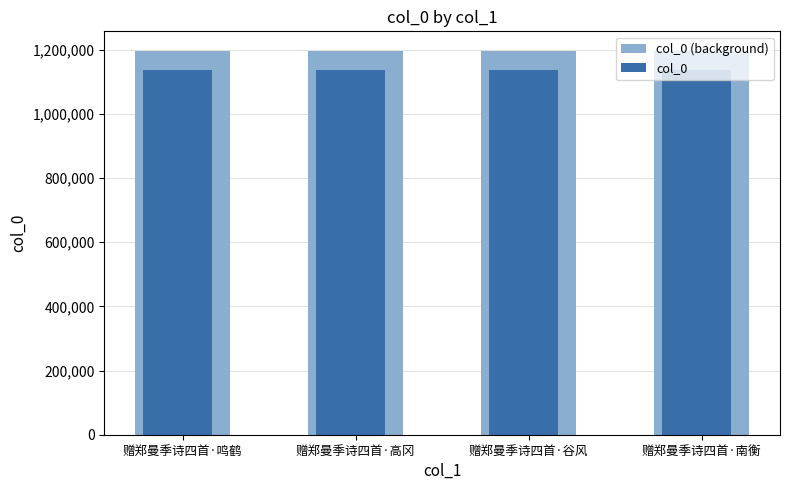

What is the highest value of the col_0 series?

1137139.6